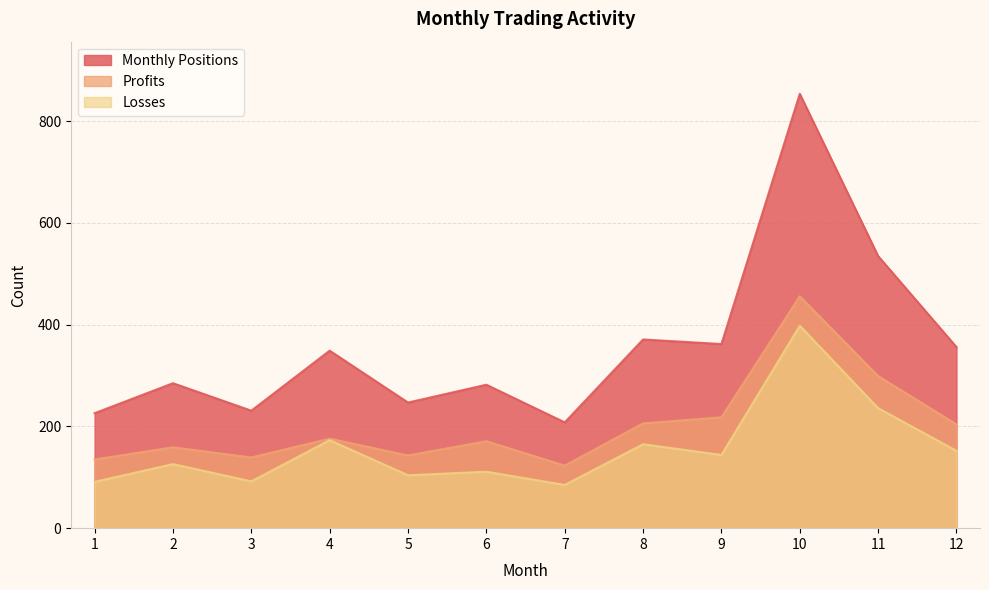

Which category has the lowest value in the Profits series?

7